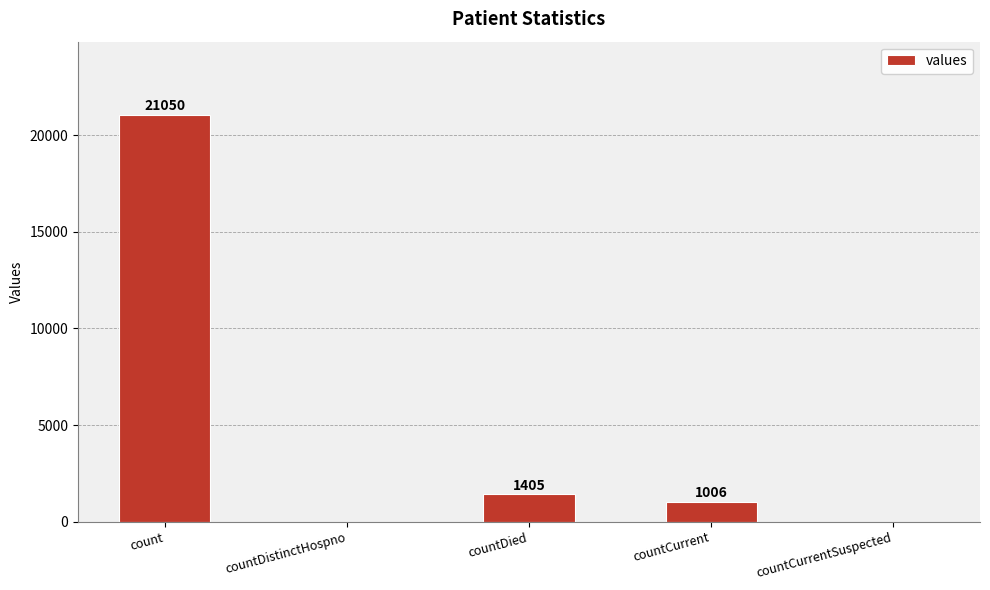

Which label corresponds to the largest value in the chart?

count